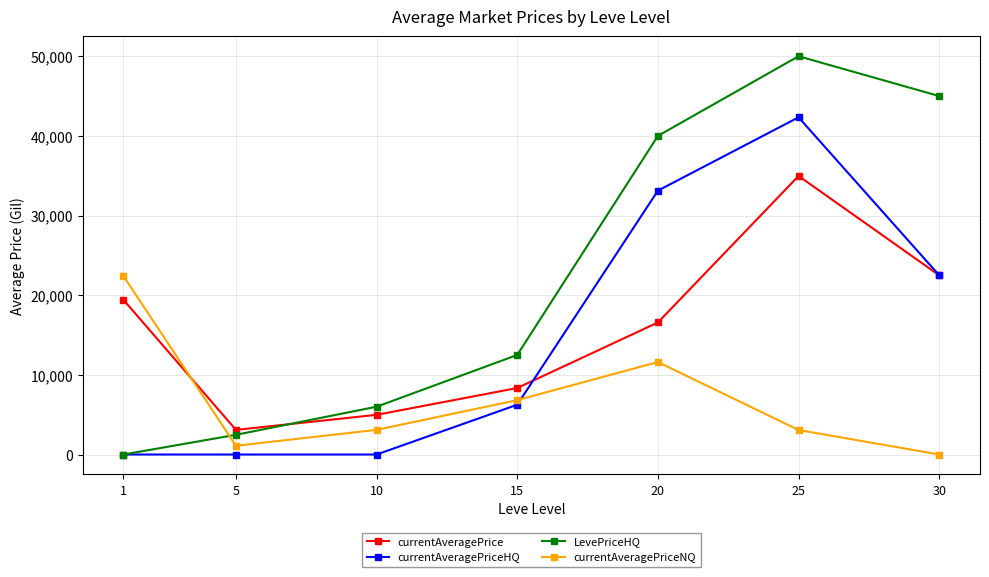

Which series has the largest total across all categories?

LevePriceHQ